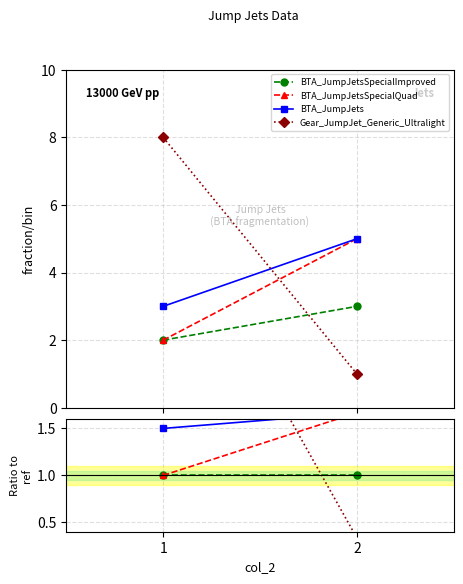

Rank the series at 1 from lowest to highest value.

BTA_JumpJetsSpecialImproved, BTA_JumpJetsSpecialQuad, BTA_JumpJets, Gear_JumpJet_Generic_Ultralight